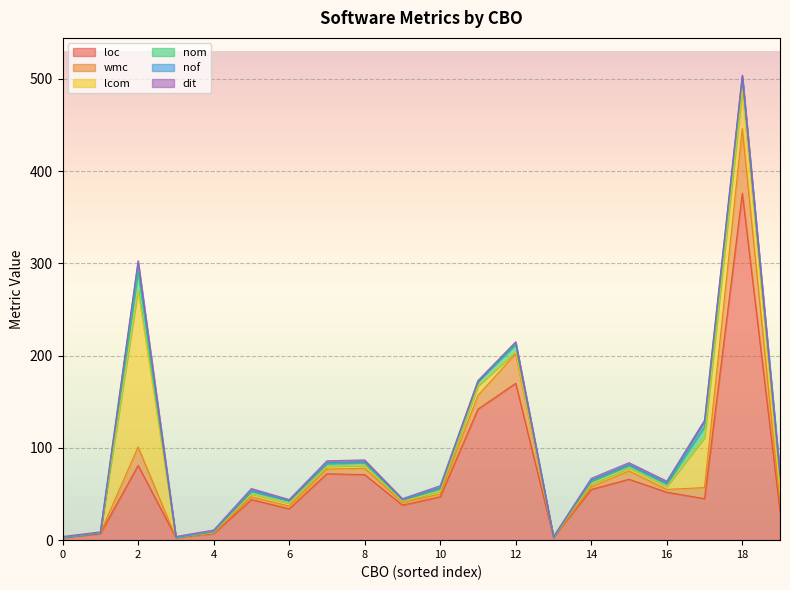

What is the highest value of the loc series?

376